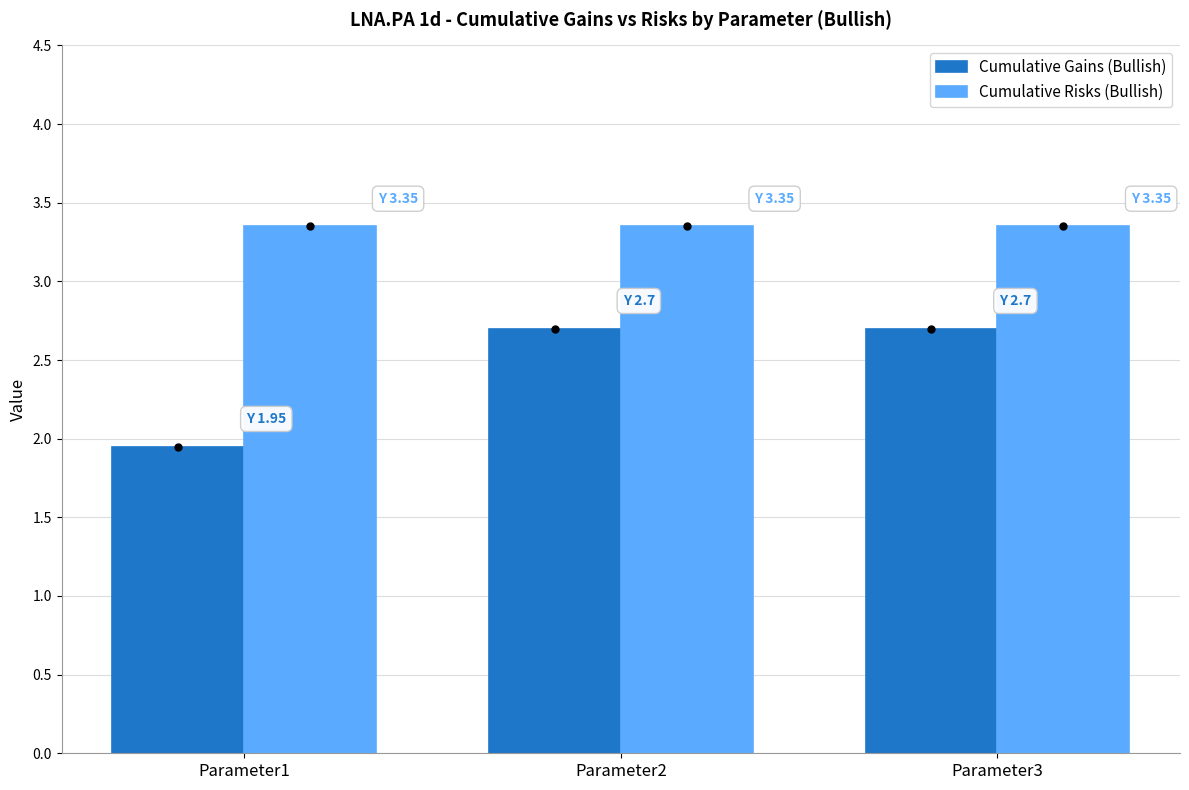

Rank the series by their average value, from highest to lowest.

Cumulative Risks (Bullish), Cumulative Gains (Bullish)